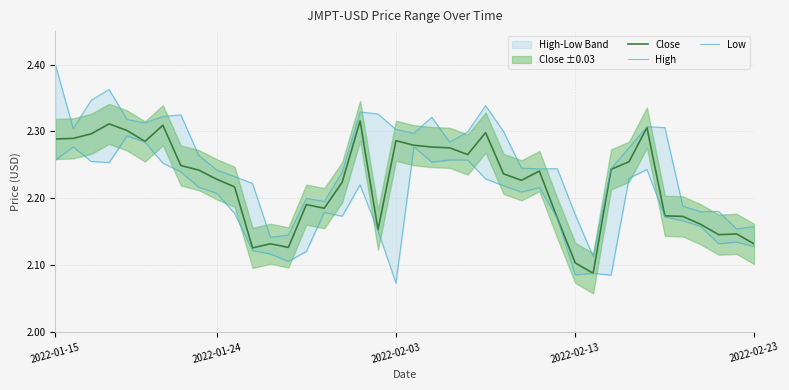

Count the Low values in the range 2 to 3.

40